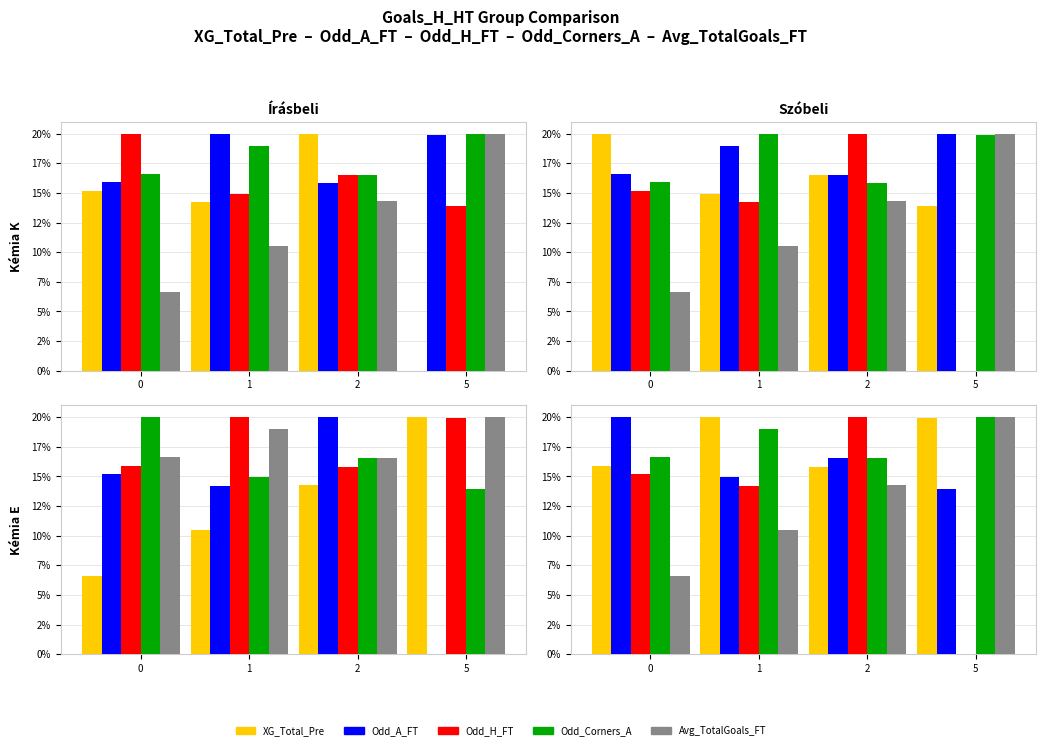

What value does the Odd_A_FT series have at 1?

20.0